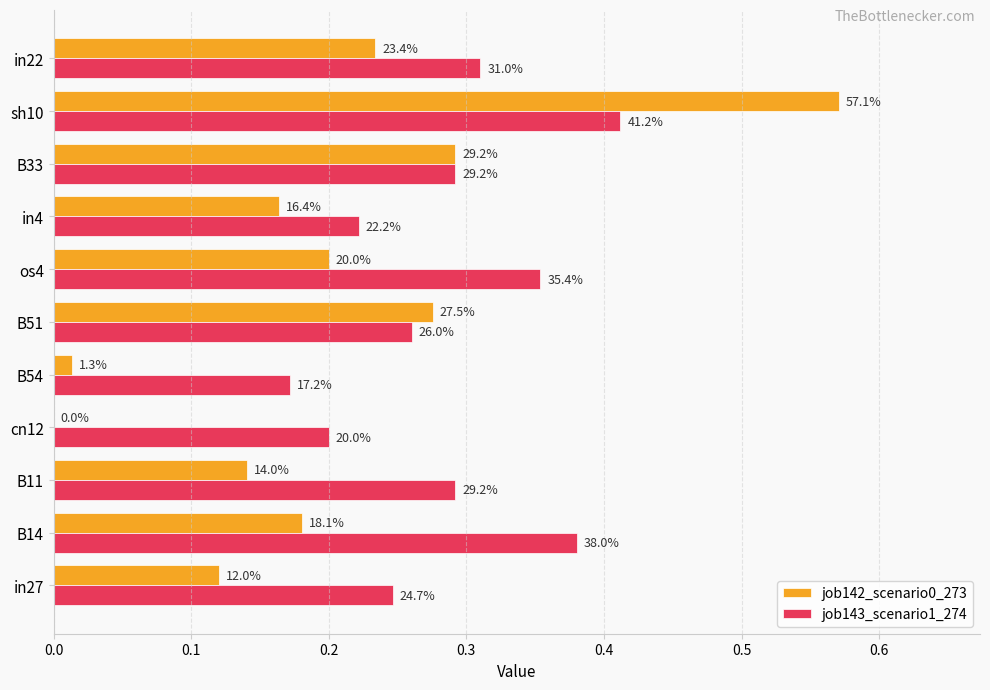

At how many categories does at least one series exceed 0?

11